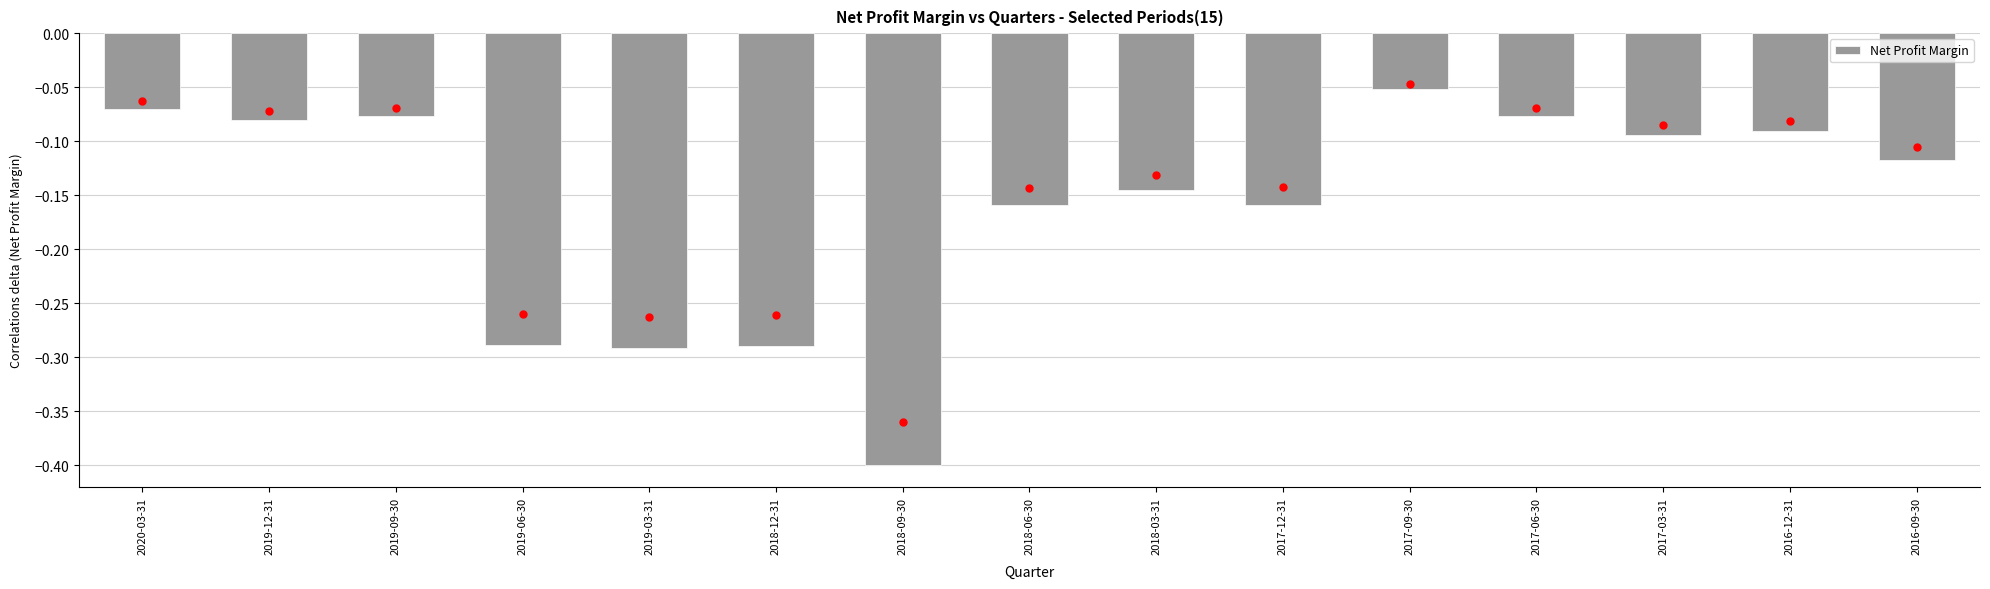

What is the sum of all values?

-2.4